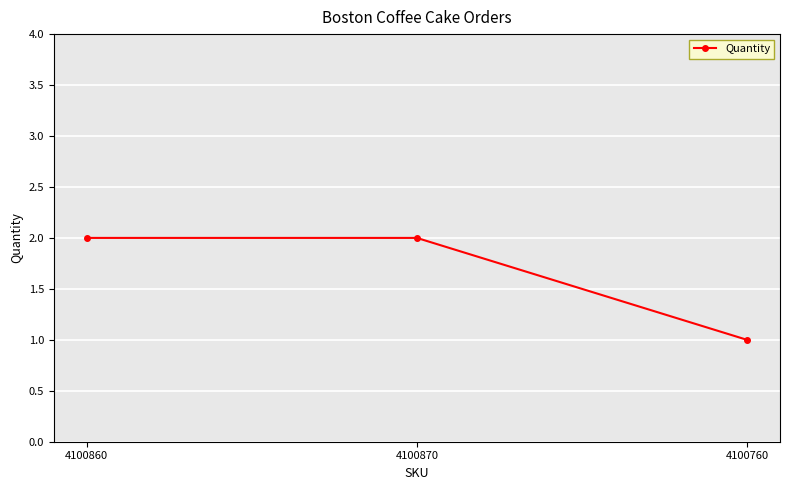

Which has a higher value, 4100760 or 4100870?

4100870